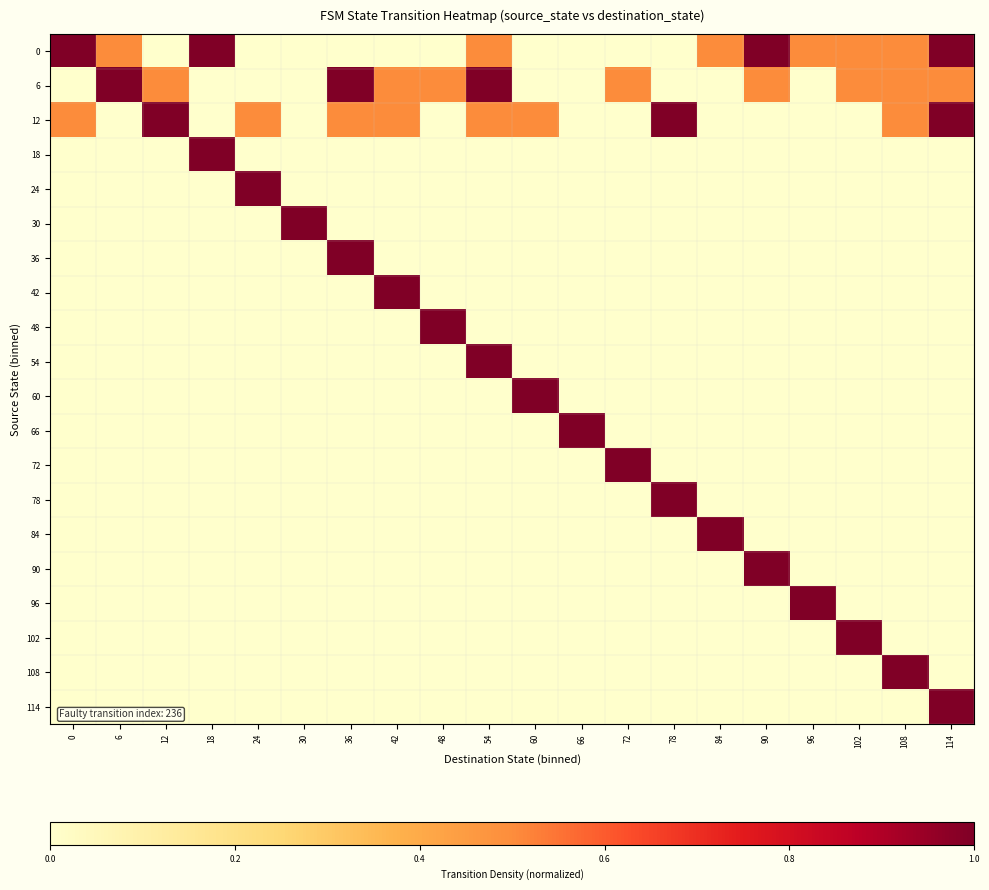

Reading left to right, list all the values displayed in this chart.

0: 0=1.0	6=0.5	12=0.0	18=1.0	24=0.0	30=0.0	36=0.0	42=0.0	48=0.0	54=0.5	60=0.0	66=0.0	72=0.0	78=0.0	84=0.5	90=1.0	96=0.5	102=0.5	108=0.5	114=1.0
6: 0=0.0	6=1.0	12=0.5	18=0.0	24=0.0	30=0.0	36=1.0	42=0.5	48=0.5	54=1.0	60=0.0	66=0.0	72=0.5	78=0.0	84=0.0	90=0.5	96=0.0	102=0.5	108=0.5	114=0.5
12: 0=0.5	6=0.0	12=1.0	18=0.0	24=0.5	30=0.0	36=0.5	42=0.5	48=0.0	54=0.5	60=0.5	66=0.0	72=0.0	78=1.0	84=0.0	90=0.0	96=0.0	102=0.0	108=0.5	114=1.0
18: 0=0.0	6=0.0	12=0.0	18=1.0	24=0.0	30=0.0	36=0.0	42=0.0	48=0.0	54=0.0	60=0.0	66=0.0	72=0.0	78=0.0	84=0.0	90=0.0	96=0.0	102=0.0	108=0.0	114=0.0
24: 0=0.0	6=0.0	12=0.0	18=0.0	24=1.0	30=0.0	36=0.0	42=0.0	48=0.0	54=0.0	60=0.0	66=0.0	72=0.0	78=0.0	84=0.0	90=0.0	96=0.0	102=0.0	108=0.0	114=0.0
30: 0=0.0	6=0.0	12=0.0	18=0.0	24=0.0	30=1.0	36=0.0	42=0.0	48=0.0	54=0.0	60=0.0	66=0.0	72=0.0	78=0.0	84=0.0	90=0.0	96=0.0	102=0.0	108=0.0	114=0.0
36: 0=0.0	6=0.0	12=0.0	18=0.0	24=0.0	30=0.0	36=1.0	42=0.0	48=0.0	54=0.0	60=0.0	66=0.0	72=0.0	78=0.0	84=0.0	90=0.0	96=0.0	102=0.0	108=0.0	114=0.0
42: 0=0.0	6=0.0	12=0.0	18=0.0	24=0.0	30=0.0	36=0.0	42=1.0	48=0.0	54=0.0	60=0.0	66=0.0	72=0.0	78=0.0	84=0.0	90=0.0	96=0.0	102=0.0	108=0.0	114=0.0
48: 0=0.0	6=0.0	12=0.0	18=0.0	24=0.0	30=0.0	36=0.0	42=0.0	48=1.0	54=0.0	60=0.0	66=0.0	72=0.0	78=0.0	84=0.0	90=0.0	96=0.0	102=0.0	108=0.0	114=0.0
54: 0=0.0	6=0.0	12=0.0	18=0.0	24=0.0	30=0.0	36=0.0	42=0.0	48=0.0	54=1.0	60=0.0	66=0.0	72=0.0	78=0.0	84=0.0	90=0.0	96=0.0	102=0.0	108=0.0	114=0.0
60: 0=0.0	6=0.0	12=0.0	18=0.0	24=0.0	30=0.0	36=0.0	42=0.0	48=0.0	54=0.0	60=1.0	66=0.0	72=0.0	78=0.0	84=0.0	90=0.0	96=0.0	102=0.0	108=0.0	114=0.0
66: 0=0.0	6=0.0	12=0.0	18=0.0	24=0.0	30=0.0	36=0.0	42=0.0	48=0.0	54=0.0	60=0.0	66=1.0	72=0.0	78=0.0	84=0.0	90=0.0	96=0.0	102=0.0	108=0.0	114=0.0
72: 0=0.0	6=0.0	12=0.0	18=0.0	24=0.0	30=0.0	36=0.0	42=0.0	48=0.0	54=0.0	60=0.0	66=0.0	72=1.0	78=0.0	84=0.0	90=0.0	96=0.0	102=0.0	108=0.0	114=0.0
78: 0=0.0	6=0.0	12=0.0	18=0.0	24=0.0	30=0.0	36=0.0	42=0.0	48=0.0	54=0.0	60=0.0	66=0.0	72=0.0	78=1.0	84=0.0	90=0.0	96=0.0	102=0.0	108=0.0	114=0.0
84: 0=0.0	6=0.0	12=0.0	18=0.0	24=0.0	30=0.0	36=0.0	42=0.0	48=0.0	54=0.0	60=0.0	66=0.0	72=0.0	78=0.0	84=1.0	90=0.0	96=0.0	102=0.0	108=0.0	114=0.0
90: 0=0.0	6=0.0	12=0.0	18=0.0	24=0.0	30=0.0	36=0.0	42=0.0	48=0.0	54=0.0	60=0.0	66=0.0	72=0.0	78=0.0	84=0.0	90=1.0	96=0.0	102=0.0	108=0.0	114=0.0
96: 0=0.0	6=0.0	12=0.0	18=0.0	24=0.0	30=0.0	36=0.0	42=0.0	48=0.0	54=0.0	60=0.0	66=0.0	72=0.0	78=0.0	84=0.0	90=0.0	96=1.0	102=0.0	108=0.0	114=0.0
102: 0=0.0	6=0.0	12=0.0	18=0.0	24=0.0	30=0.0	36=0.0	42=0.0	48=0.0	54=0.0	60=0.0	66=0.0	72=0.0	78=0.0	84=0.0	90=0.0	96=0.0	102=1.0	108=0.0	114=0.0
108: 0=0.0	6=0.0	12=0.0	18=0.0	24=0.0	30=0.0	36=0.0	42=0.0	48=0.0	54=0.0	60=0.0	66=0.0	72=0.0	78=0.0	84=0.0	90=0.0	96=0.0	102=0.0	108=1.0	114=0.0
114: 0=0.0	6=0.0	12=0.0	18=0.0	24=0.0	30=0.0	36=0.0	42=0.0	48=0.0	54=0.0	60=0.0	66=0.0	72=0.0	78=0.0	84=0.0	90=0.0	96=0.0	102=0.0	108=0.0	114=1.0